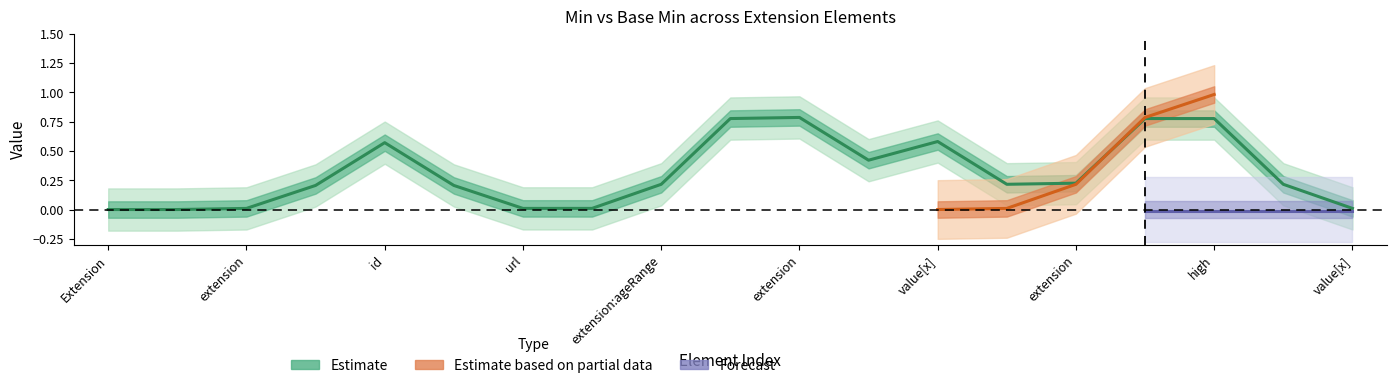

What is the difference between the maximum and second lowest values in the Base Min series?

1